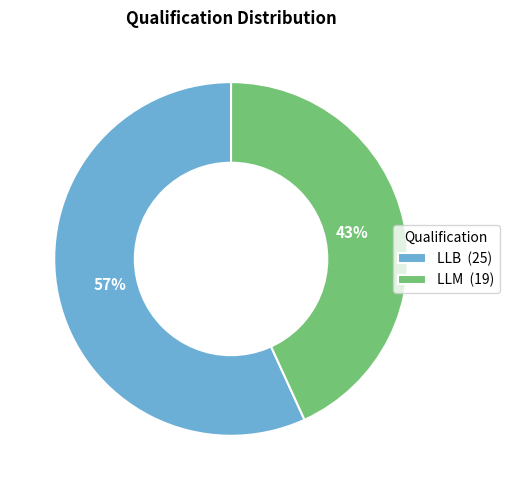

What is the smallest slice in the pie chart?

LLM